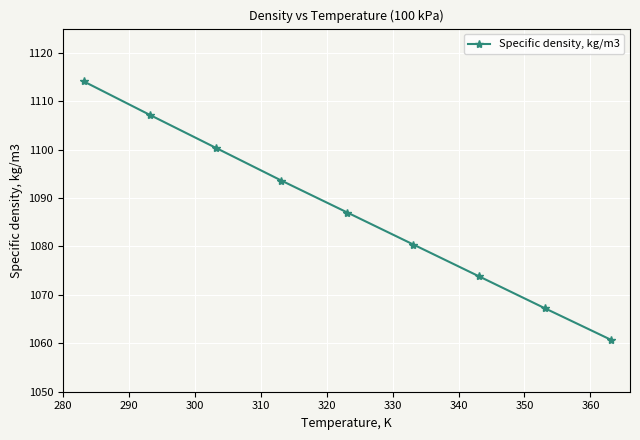

What is the sum of all values?

9784.4